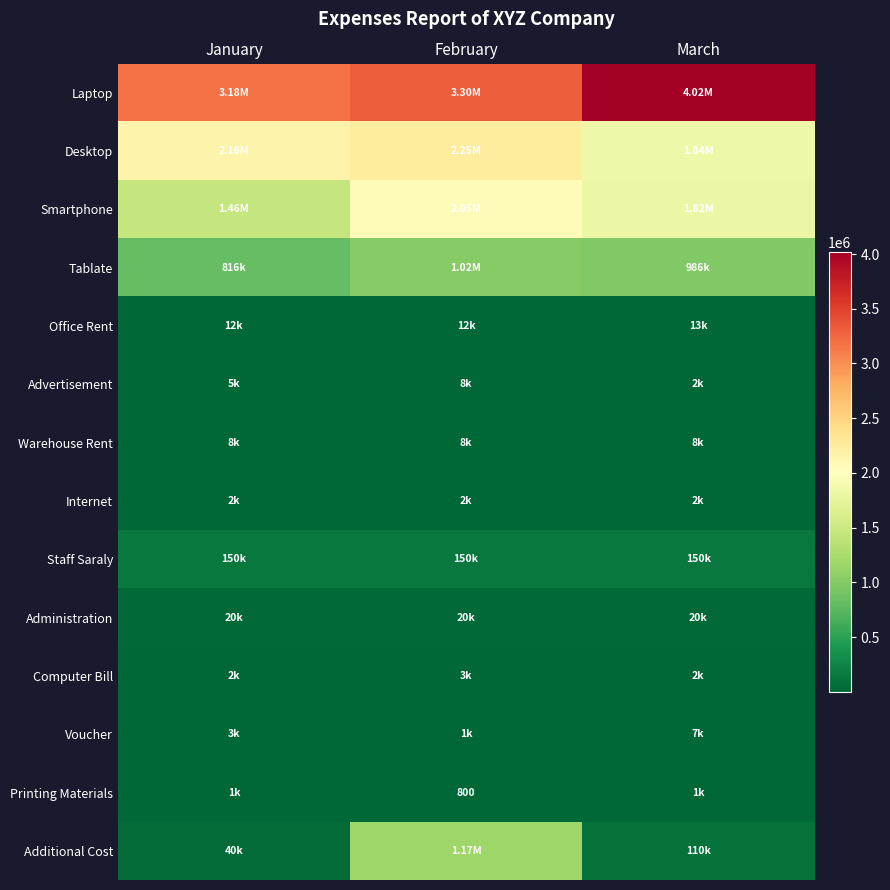

At how many categories does at least one series exceed 3381051?

1